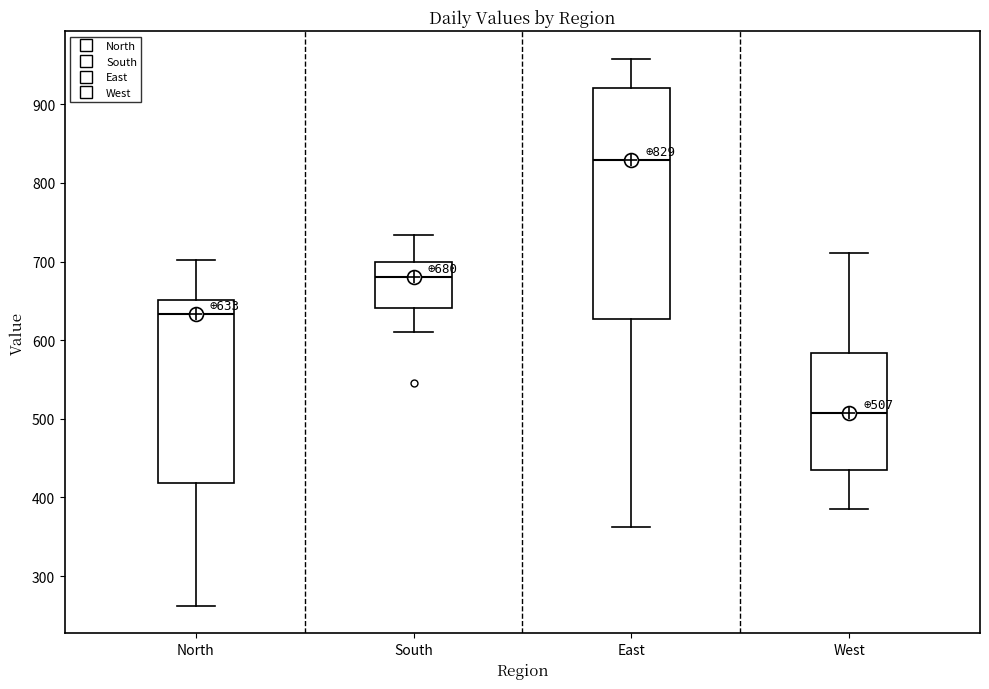

Comparing the boxes themselves (not the whiskers), which one is the tallest?

East